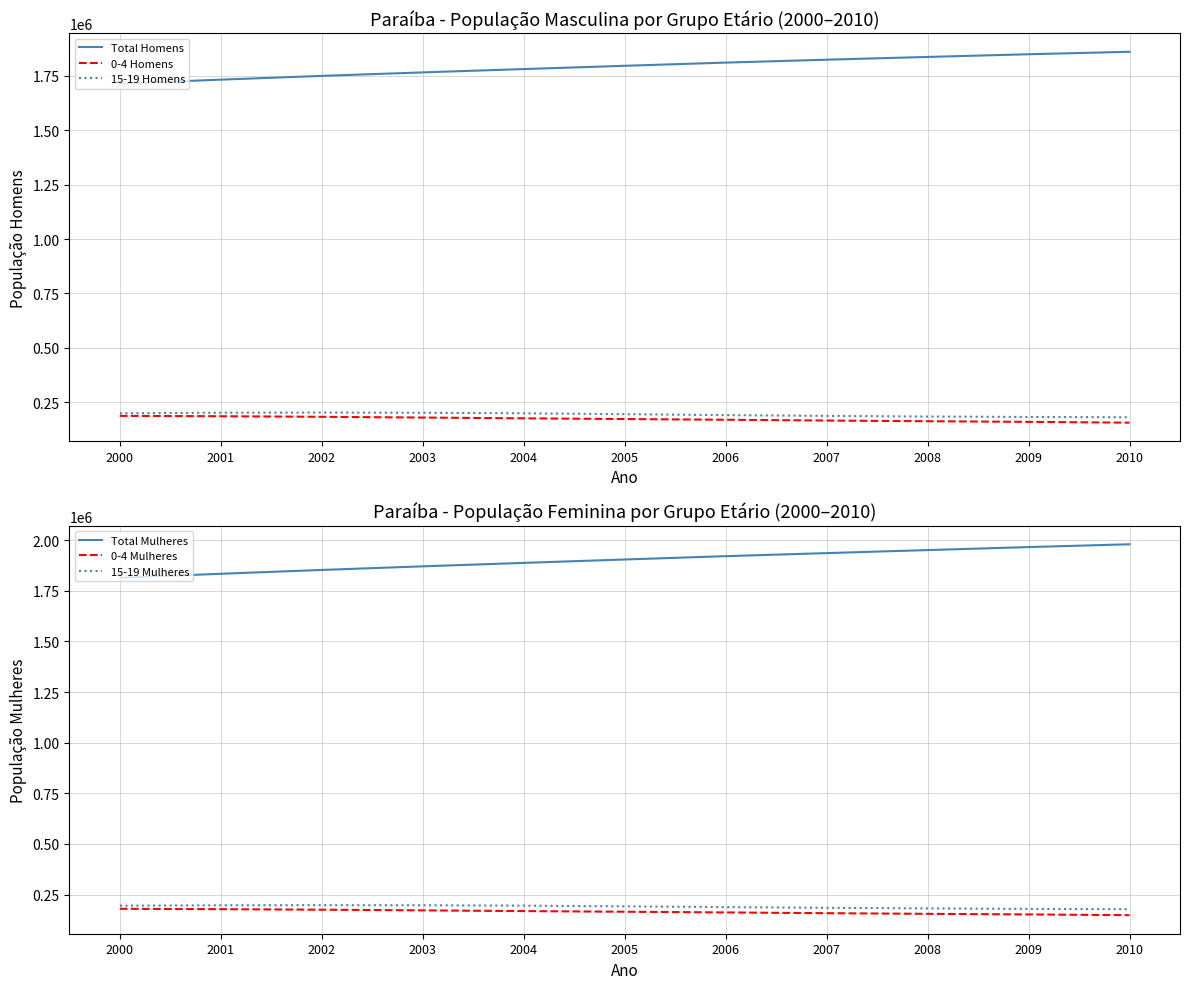

What are all the series names shown in the legend?

Total Homens, 0-4 Homens, 15-19 Homens, Total Mulheres, 0-4 Mulheres, 15-19 Mulheres